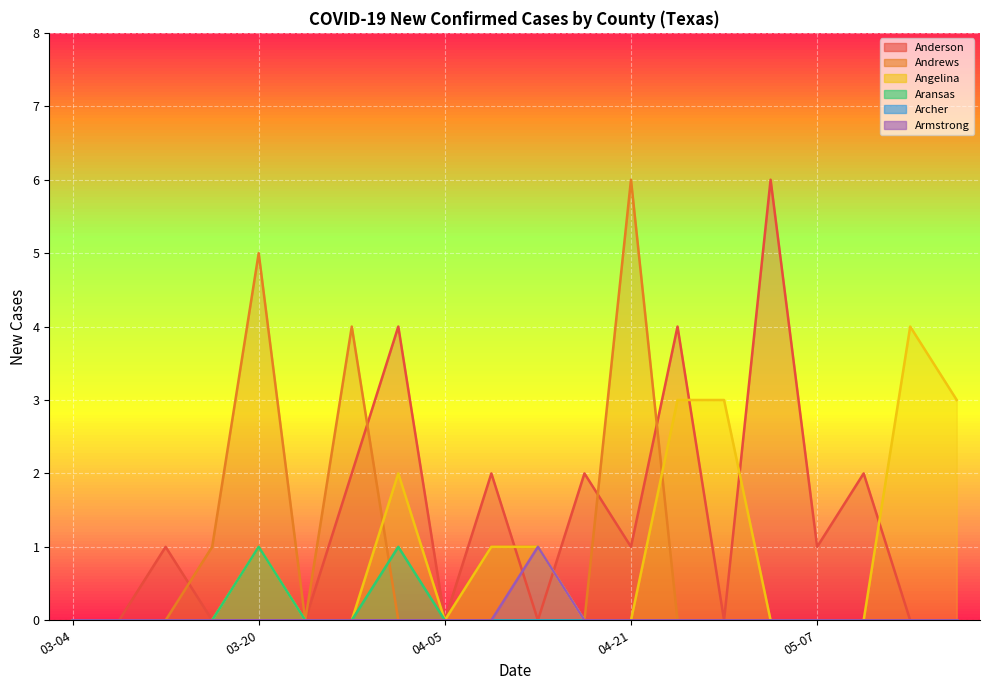

Reading left to right, transcribe all the data shown in this chart.

Anderson: 03-04=0	03-08=0	03-12=1	03-16=0	03-20=1	03-24=0	03-28=2	04-01=4	04-05=0	04-09=2	04-13=0	04-17=2	04-21=1	04-25=4	04-29=0	05-03=6	05-07=1	05-11=2	05-15=0	05-19=0
Andrews: 03-04=0	03-08=0	03-12=0	03-16=1	03-20=5	03-24=0	03-28=4	04-01=0	04-05=0	04-09=1	04-13=1	04-17=0	04-21=6	04-25=0	04-29=0	05-03=0	05-07=0	05-11=0	05-15=0	05-19=0
Angelina: 03-04=0	03-08=0	03-12=0	03-16=0	03-20=1	03-24=0	03-28=0	04-01=2	04-05=0	04-09=1	04-13=1	04-17=0	04-21=0	04-25=3	04-29=3	05-03=0	05-07=0	05-11=0	05-15=4	05-19=3
Aransas: 03-04=0	03-08=0	03-12=0	03-16=0	03-20=1	03-24=0	03-28=0	04-01=1	04-05=0	04-09=0	04-13=0	04-17=0	04-21=0	04-25=0	04-29=0	05-03=0	05-07=0	05-11=0	05-15=0	05-19=0
Armstrong: 03-04=0	03-08=0	03-12=0	03-16=0	03-20=0	03-24=0	03-28=0	04-01=0	04-05=0	04-09=0	04-13=1	04-17=0	04-21=0	04-25=0	04-29=0	05-03=0	05-07=0	05-11=0	05-15=0	05-19=0